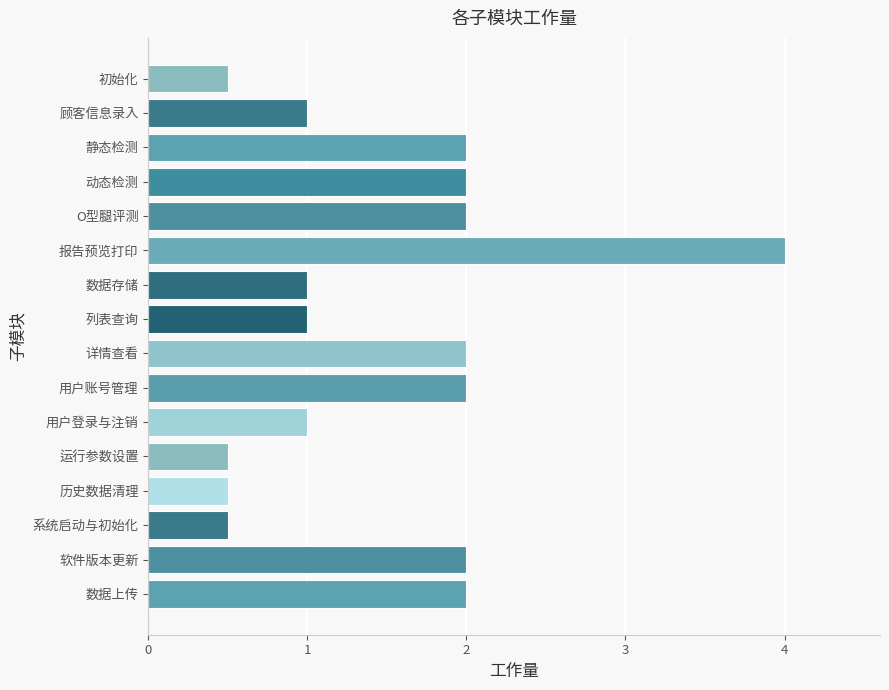

What is the maximum value shown in the chart?

4.0